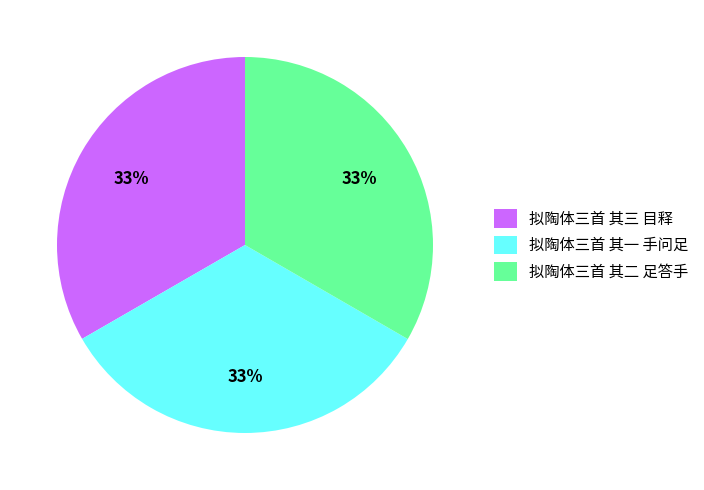

To the nearest percent, what percentage of the pie is 拟陶体三首 其三 目释?

33%